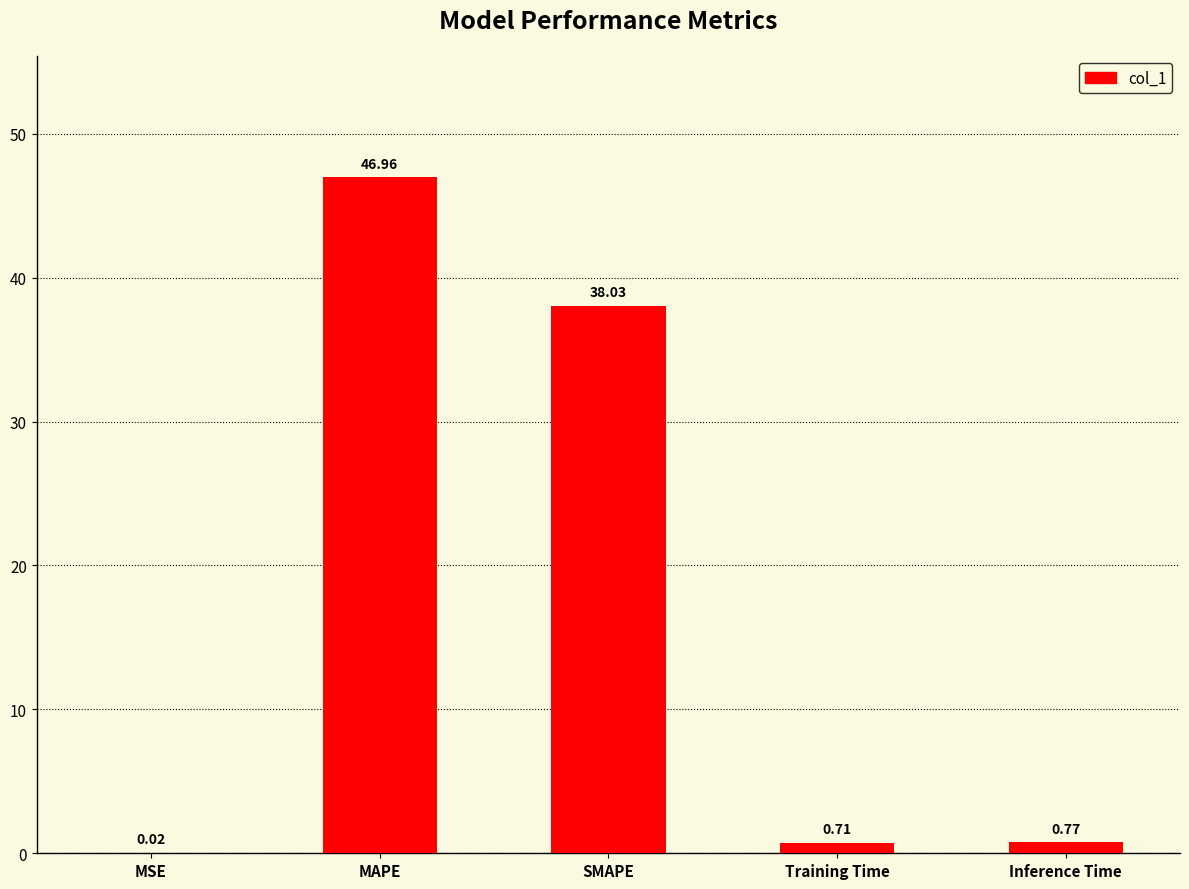

What is the sum of all values?

86.5